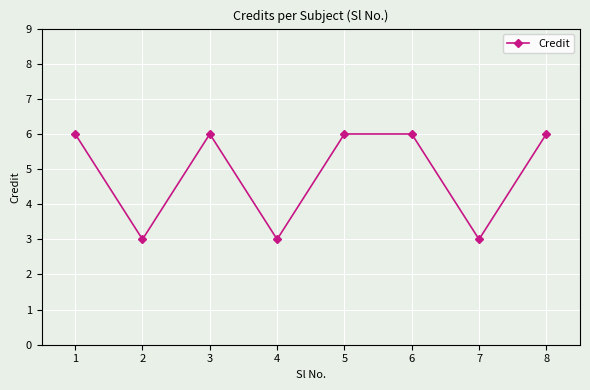

Count the values in the range 3 to 6.

8